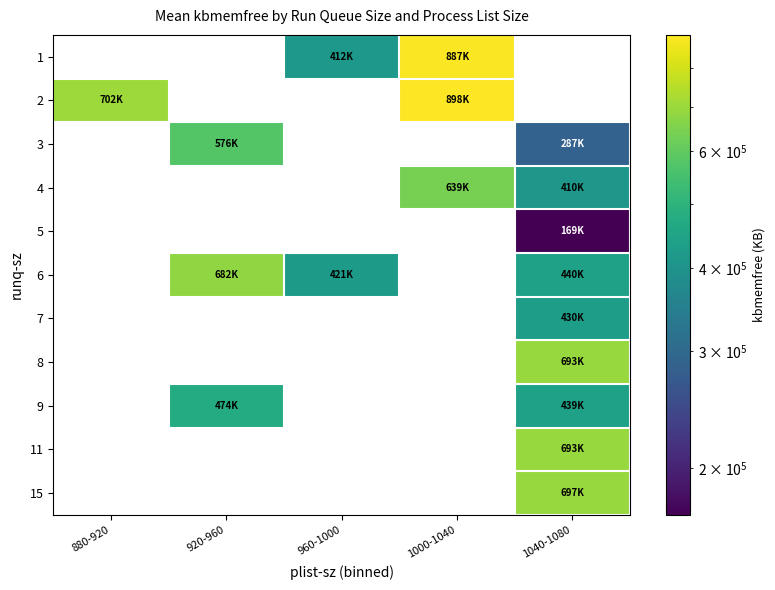

What is the spread (max minus min) of values at 1000-1040?

259060.0